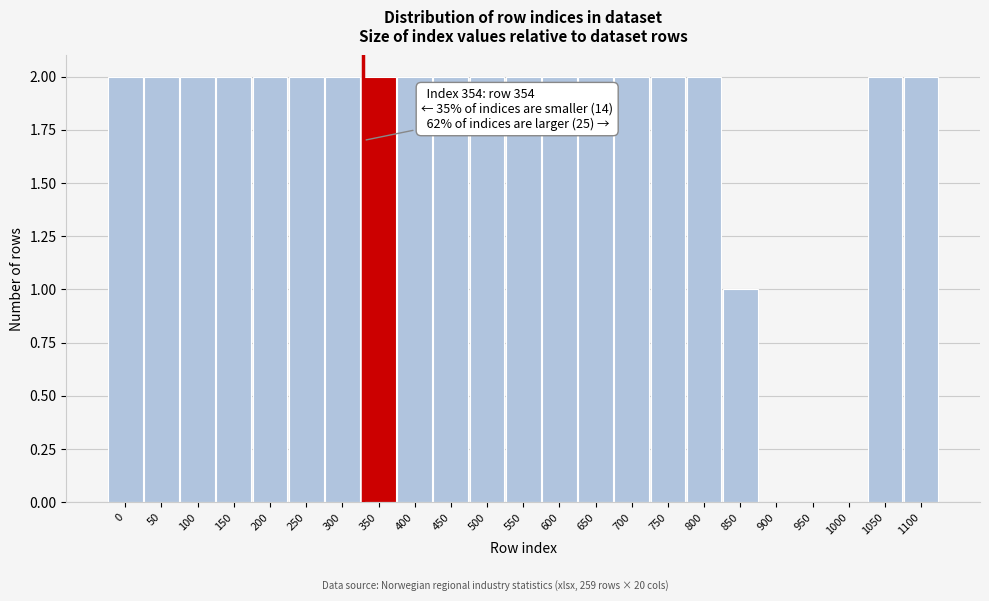

Reading left to right, what are all the values shown in this chart?

0=2	50=2	100=2	150=2	200=2	250=2	300=2	350=2	400=2	450=2	500=2	550=2	600=2	650=2	700=2	750=2	800=2	850=1	900=0	950=0	1000=0	1050=2	1100=2